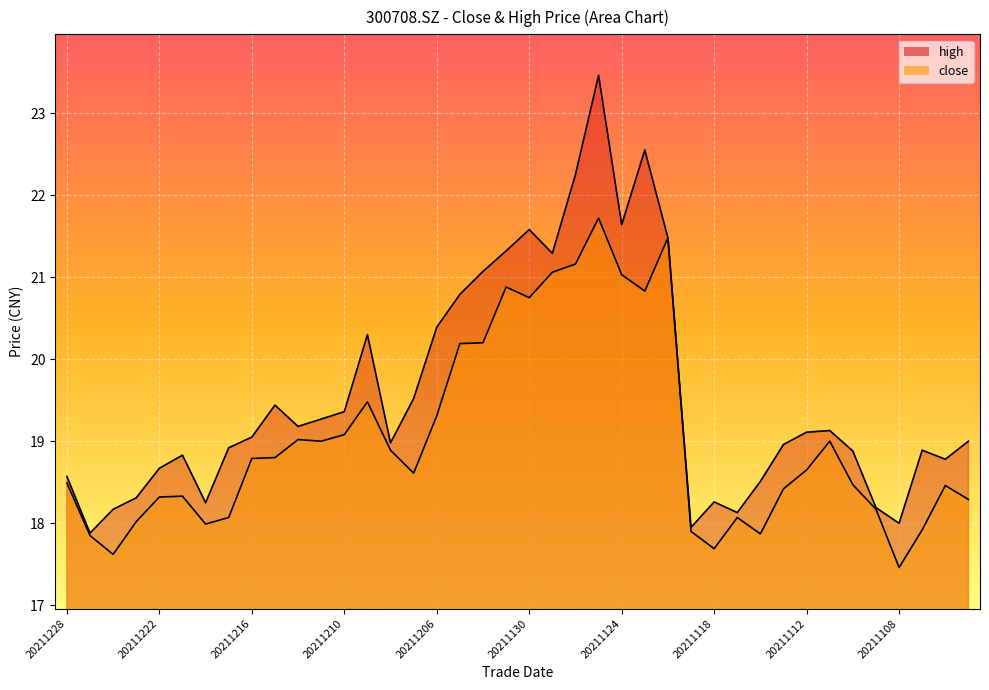

How many data points in high are less than 19?

19